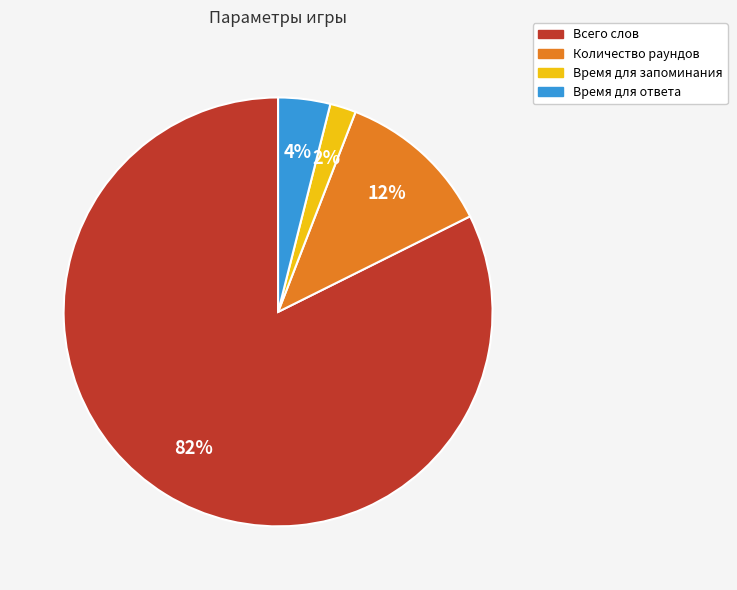

Which slice is the largest?

Всего слов